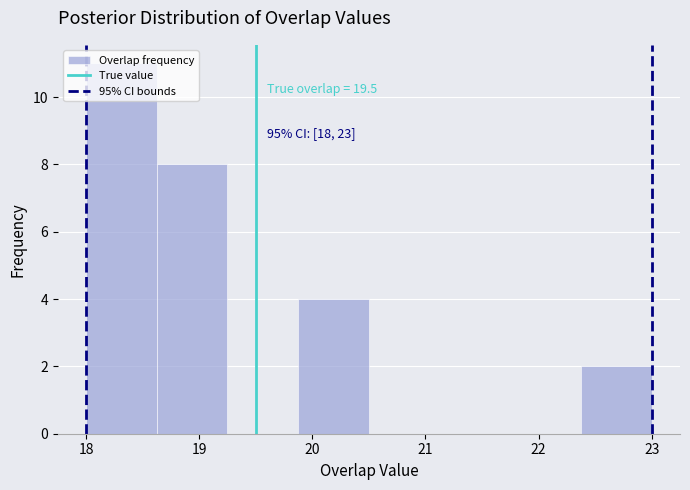

Over which range of the x-axis is the bar tallest?

18.0 to 18.6